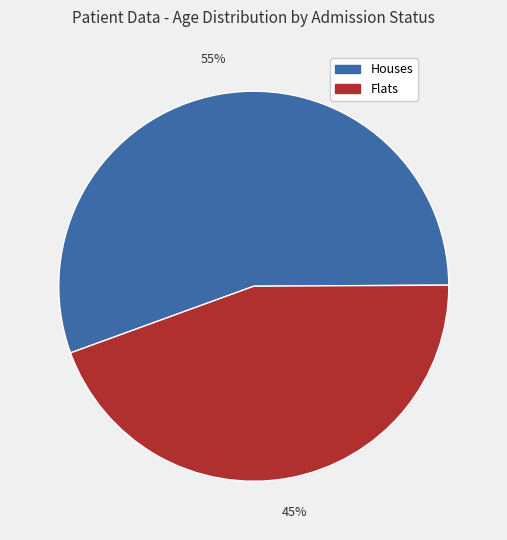

Rank the categories by value from highest to lowest.

Houses, Flats